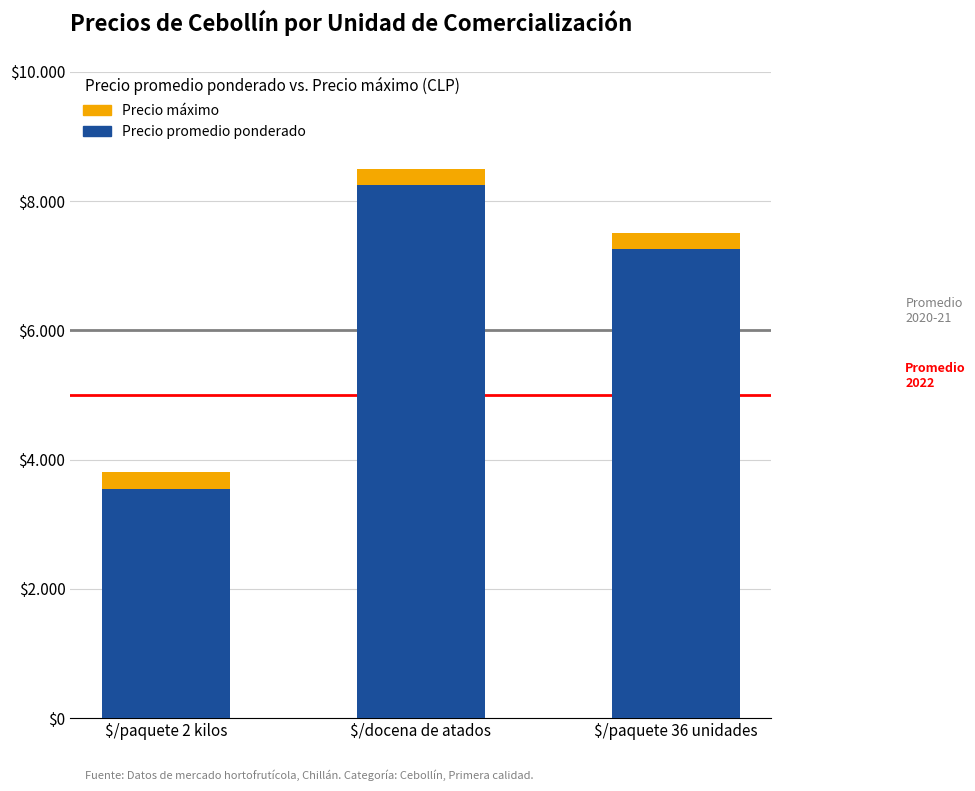

What are all the series names shown in the legend?

Precio máximo, Precio promedio ponderado